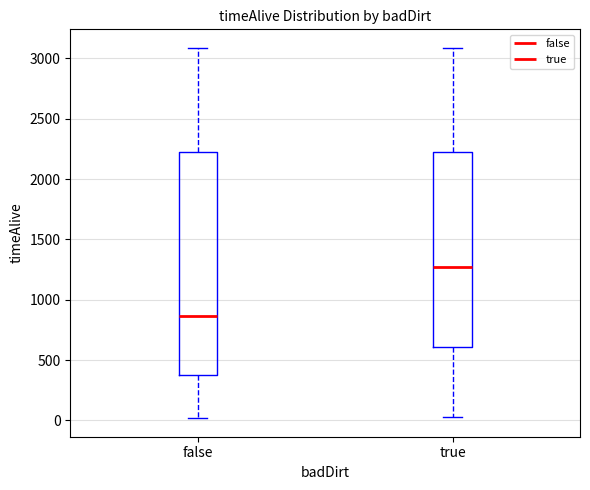

Which box is the tallest, from its lower edge to its upper edge?

false